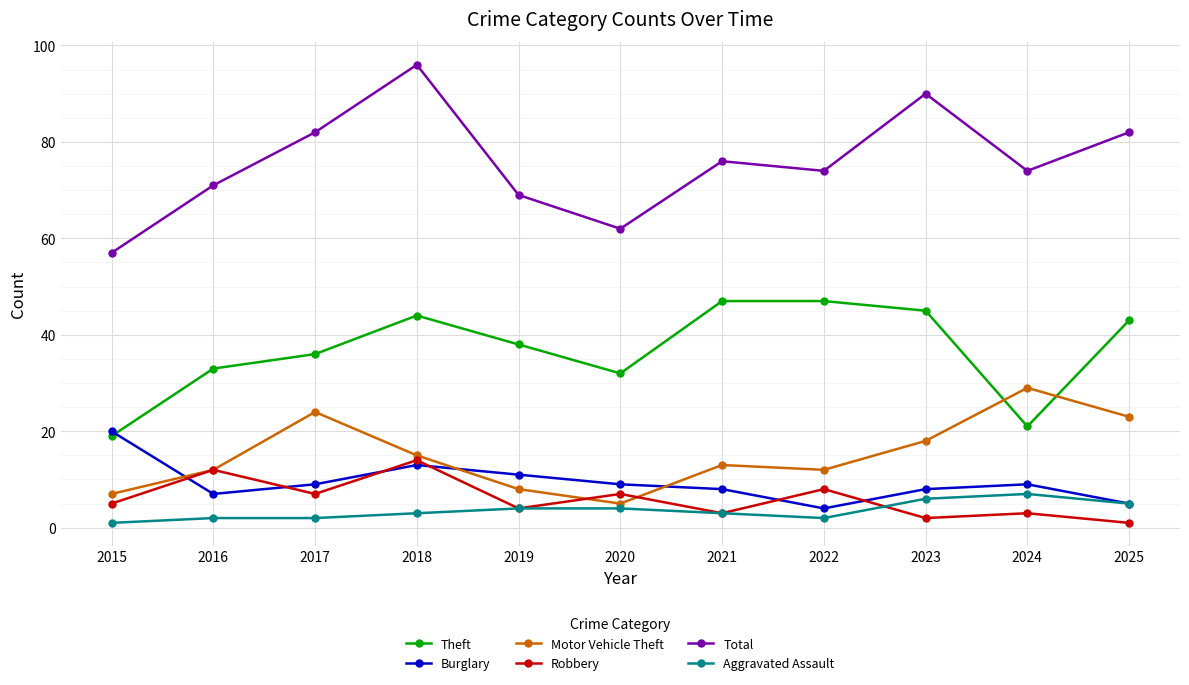

How many interior local peaks does the Motor Vehicle Theft series have?

3